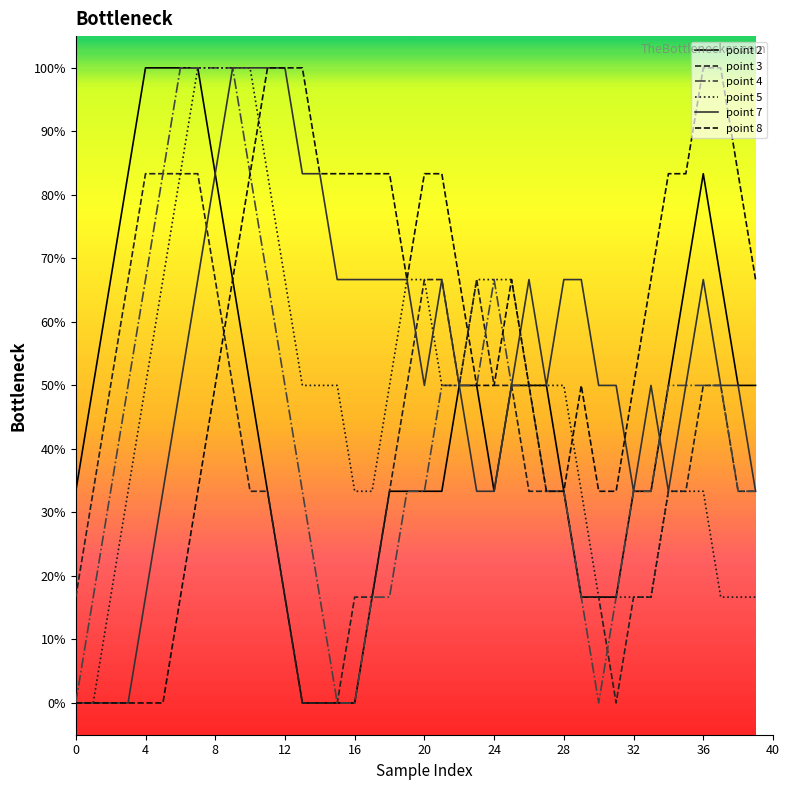

Which series has the widest spread of values?

point 2